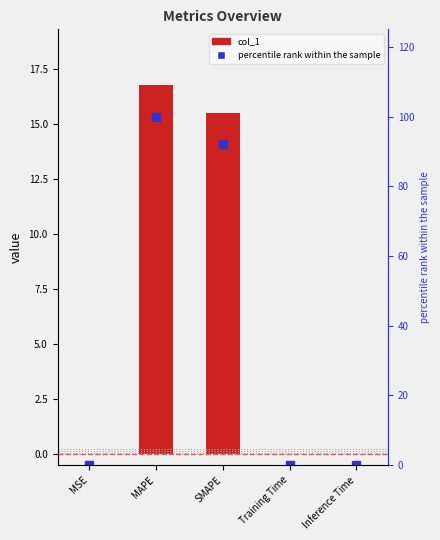

What are all the series names shown in the legend?

col_1, percentile rank within the sample